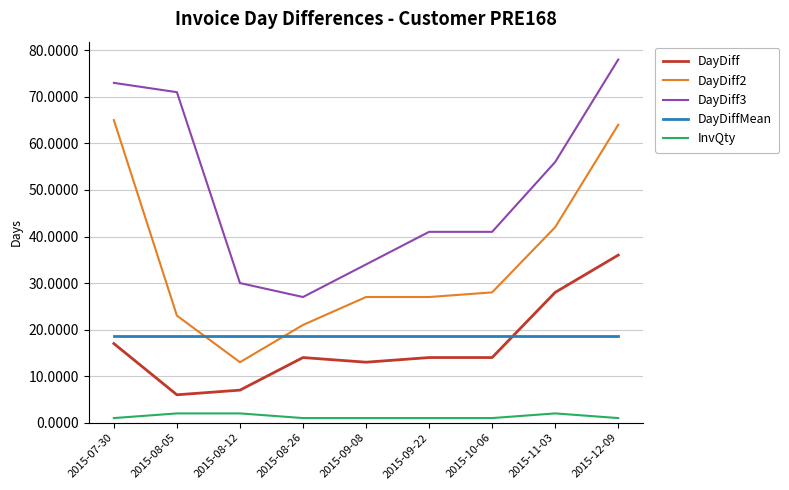

Reading left to right, what are all the values shown in this chart?

DayDiff: 17.0	6.0	7.0	14.0	13.0	14.0	14.0	28.0	36.0
DayDiff2: 65.0	23.0	13.0	21.0	27.0	27.0	28.0	42.0	64.0
DayDiff3: 73.0	71.0	30.0	27.0	34.0	41.0	41.0	56.0	78.0
DayDiffMean: 18.6	18.6	18.6	18.6	18.6	18.6	18.6	18.6	18.6
InvQty: 1.0	2.0	2.0	1.0	1.0	1.0	1.0	2.0	1.0